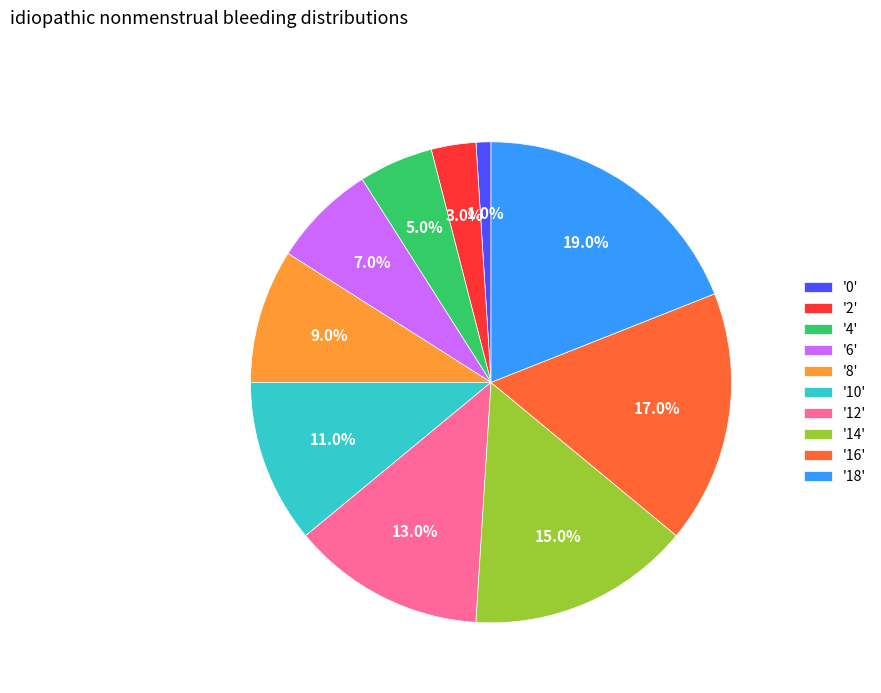

Is '6' the majority of the pie?

No